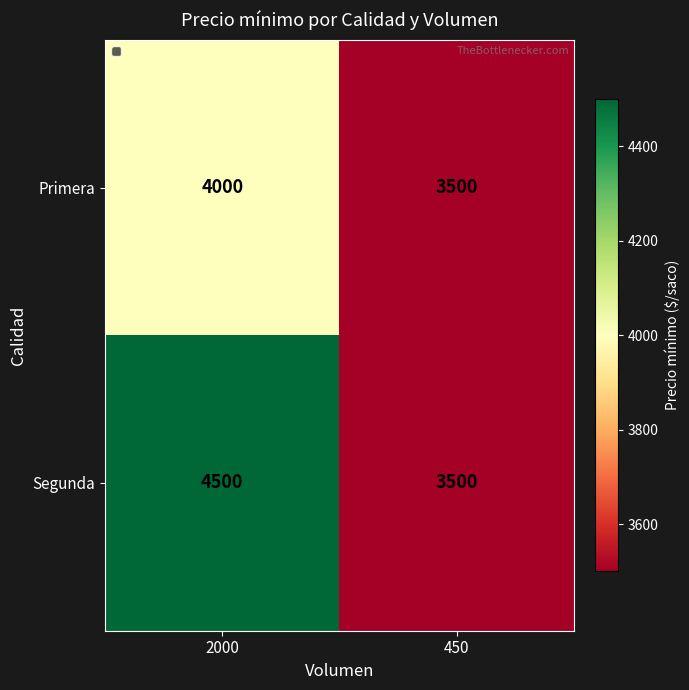

Rank the series by their maximum value, from lowest to highest.

Primera, Segunda